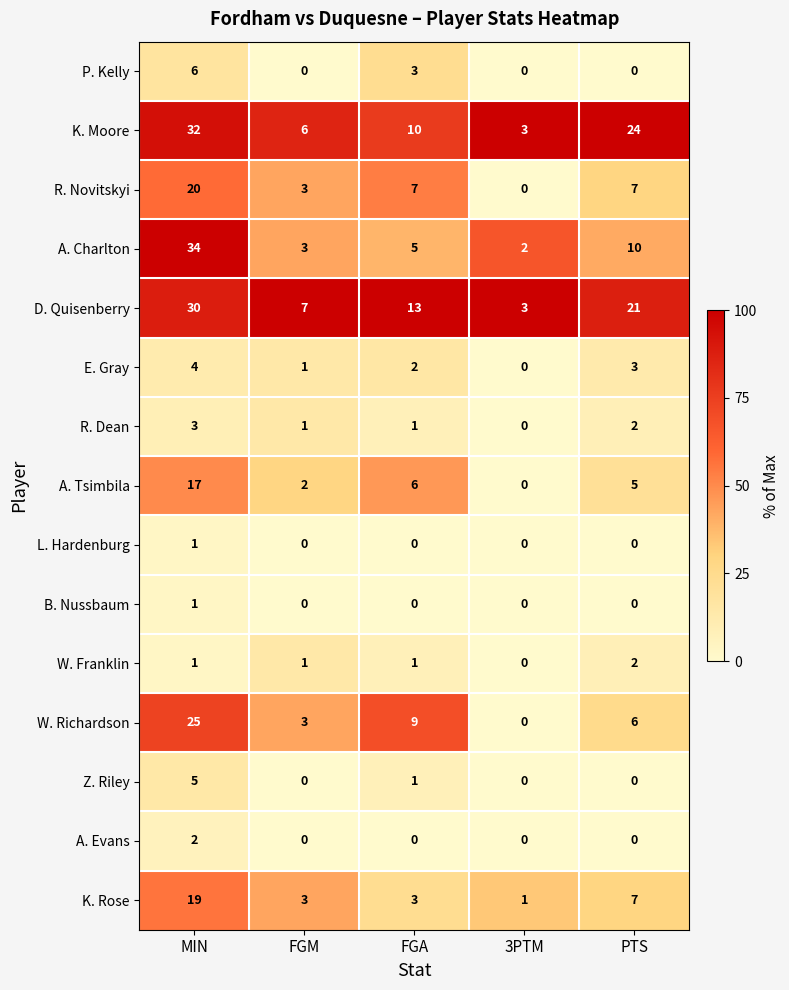

The value of K. Moore at 3PTM is 3. True or false?

True